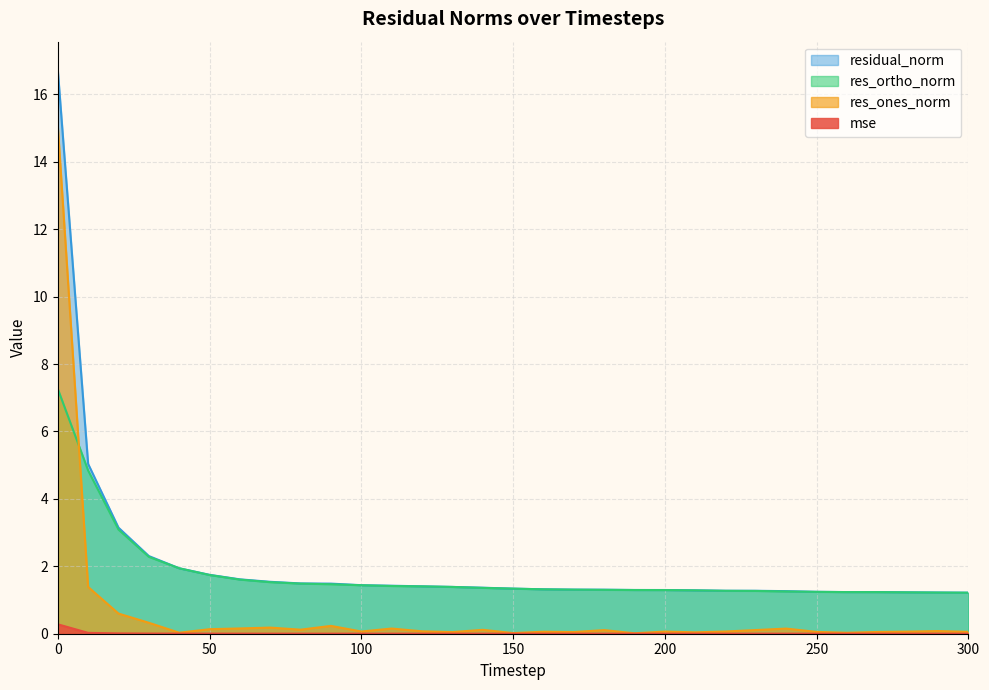

The mse series shows 0.0 at 270. True or false?

False